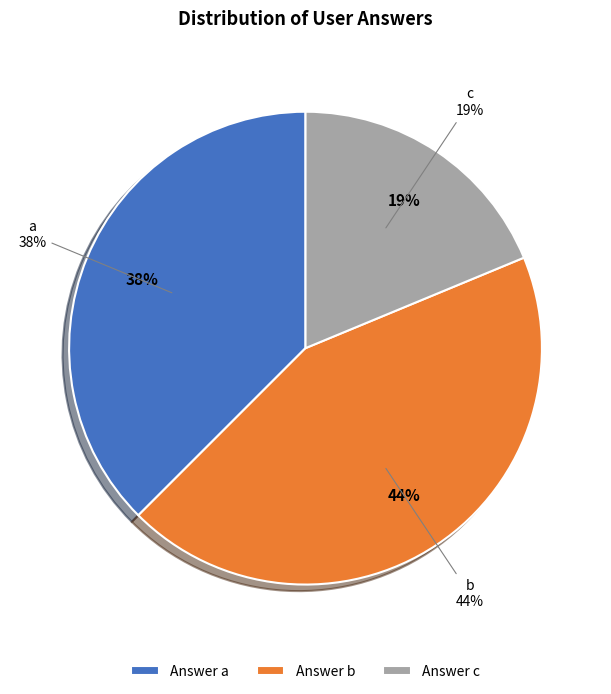

To the nearest percent, what percentage of the pie is c?

19%